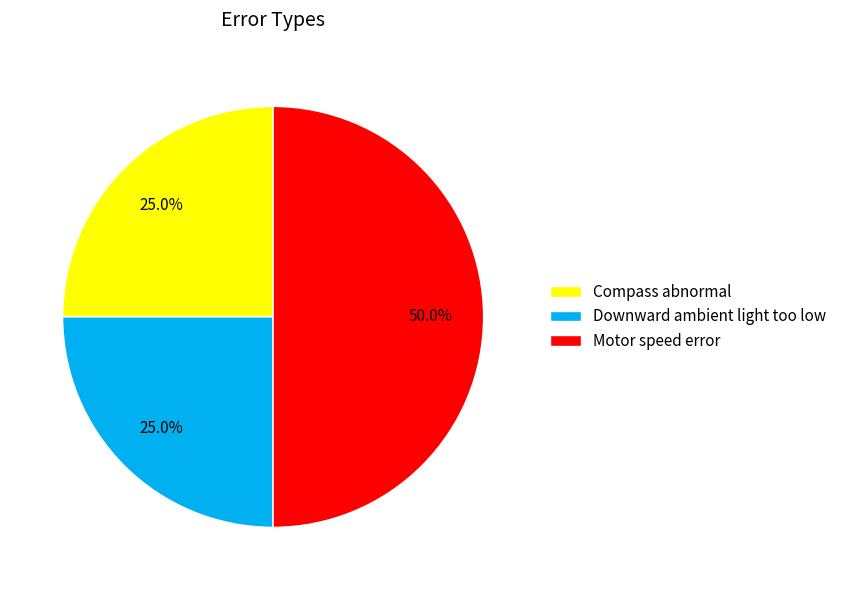

To the nearest percent, what portion does Compass abnormal represent?

25%